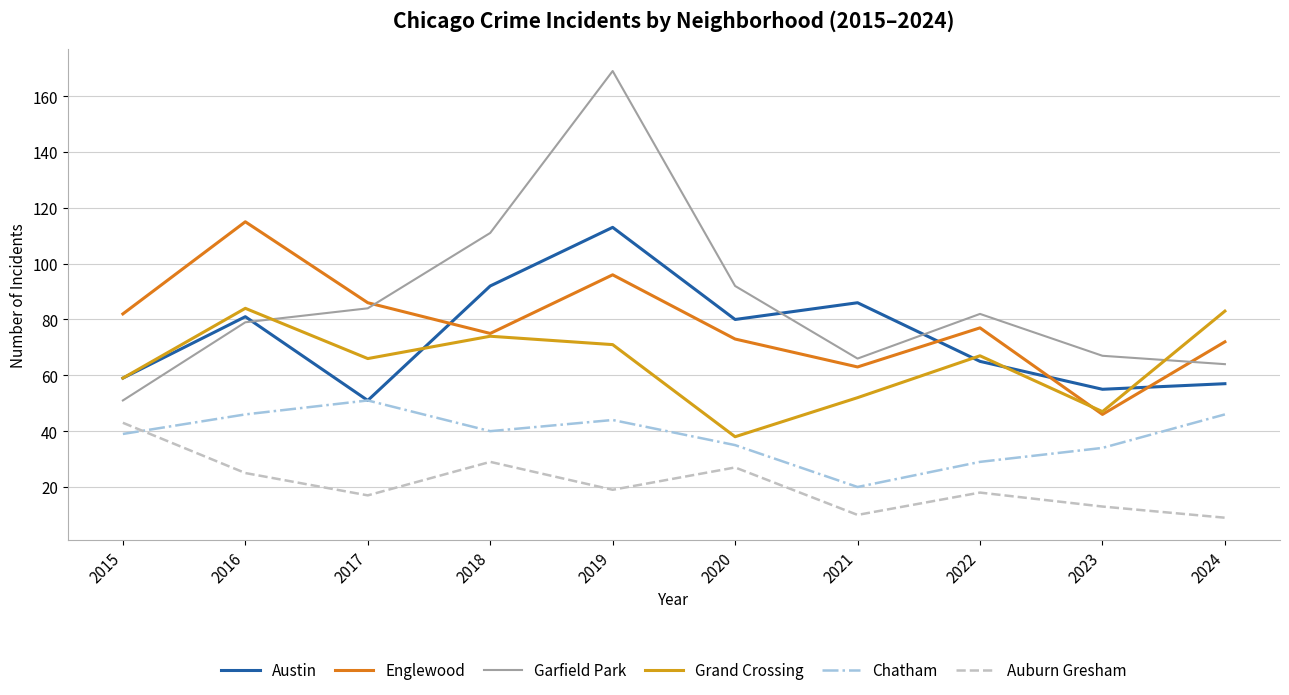

How many lines are shown in the chart?

6